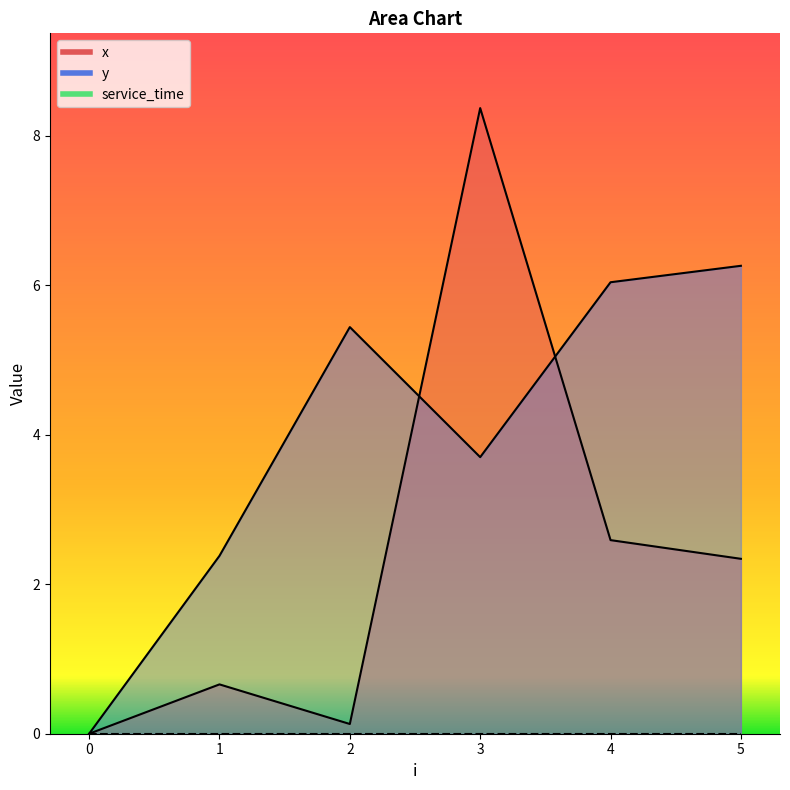

At which category does x reach its first local peak?

1